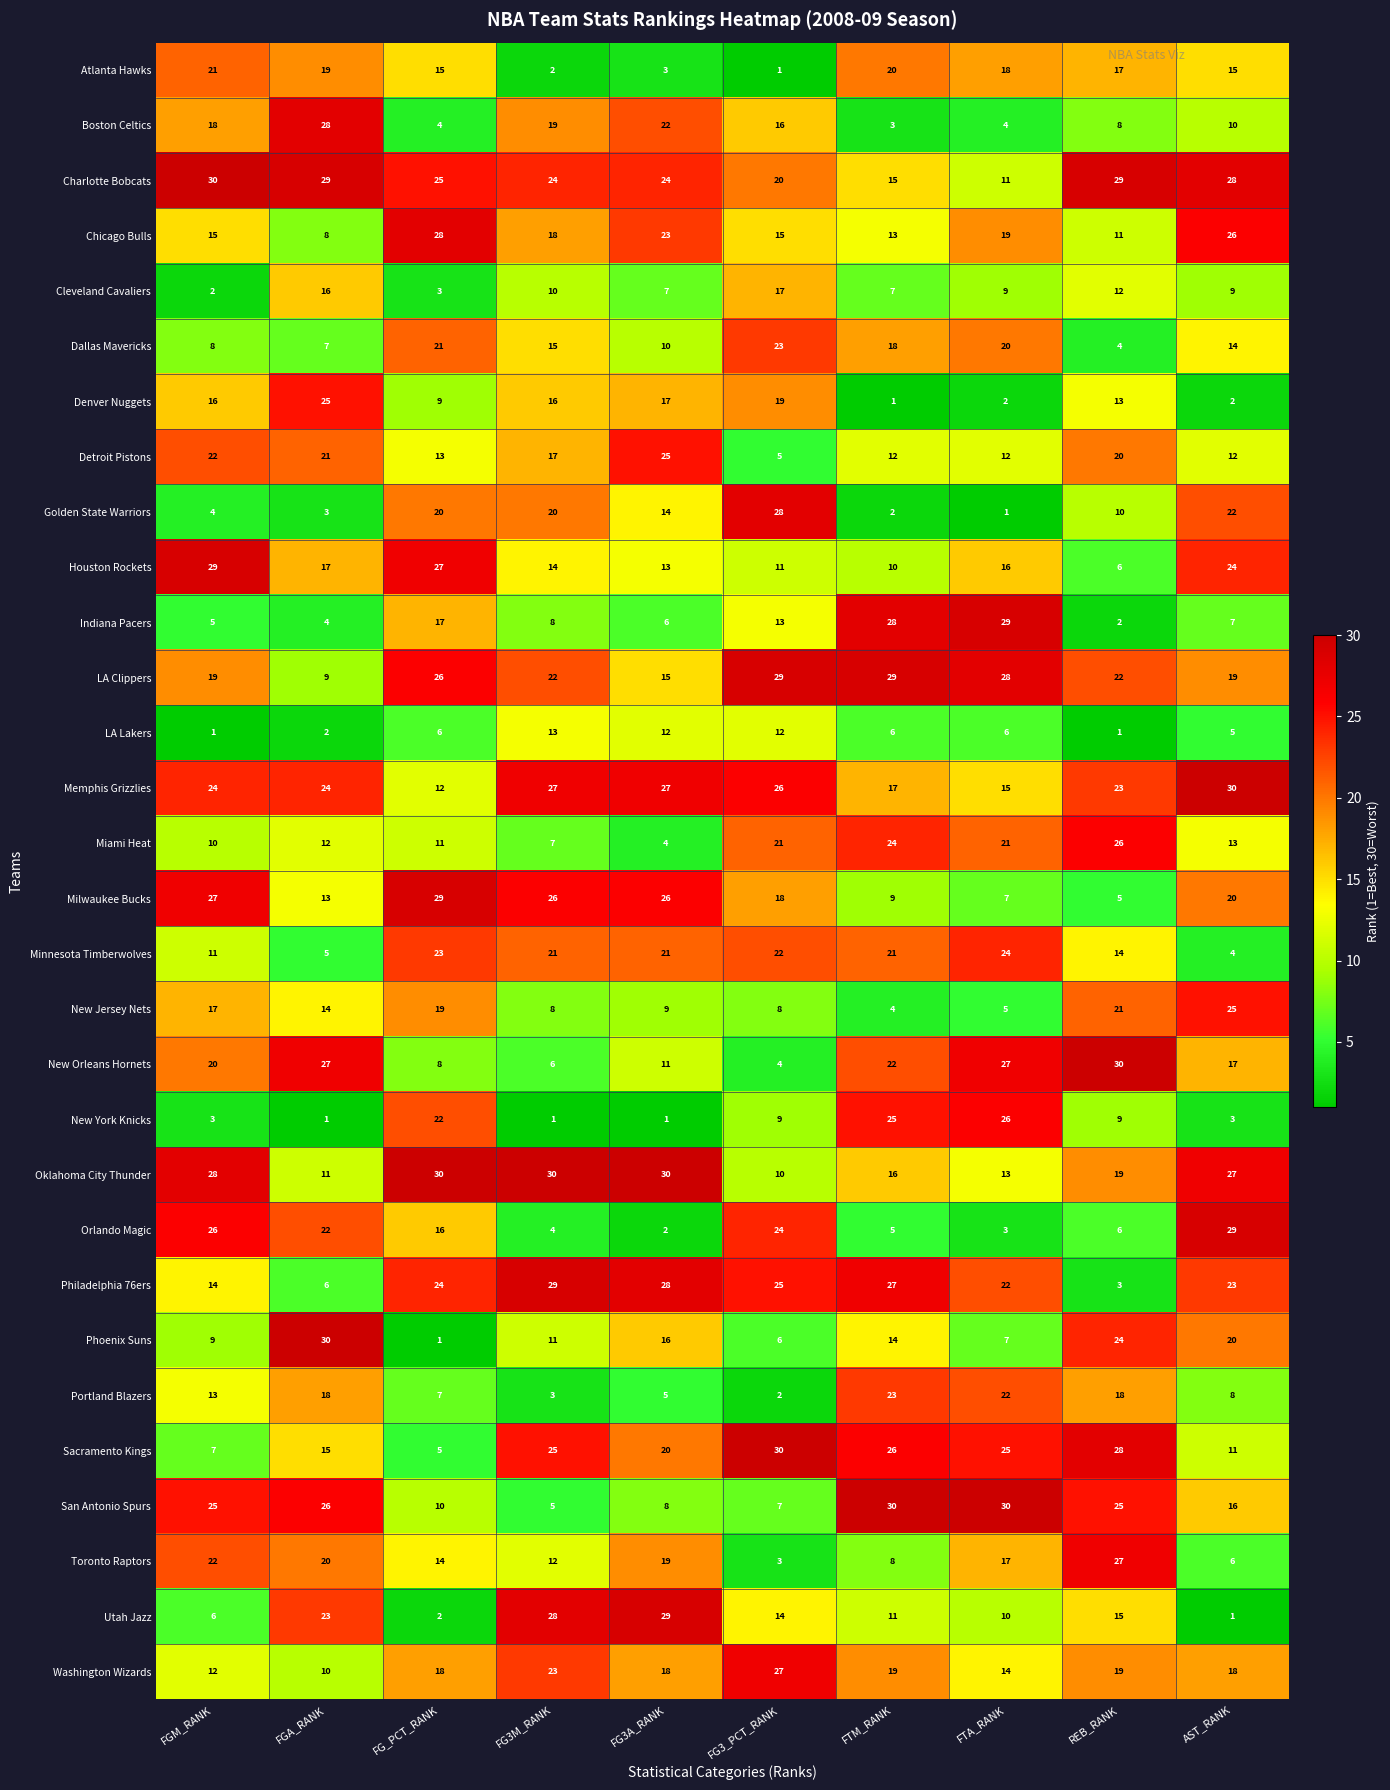

Count the number of data series in this chart.

30